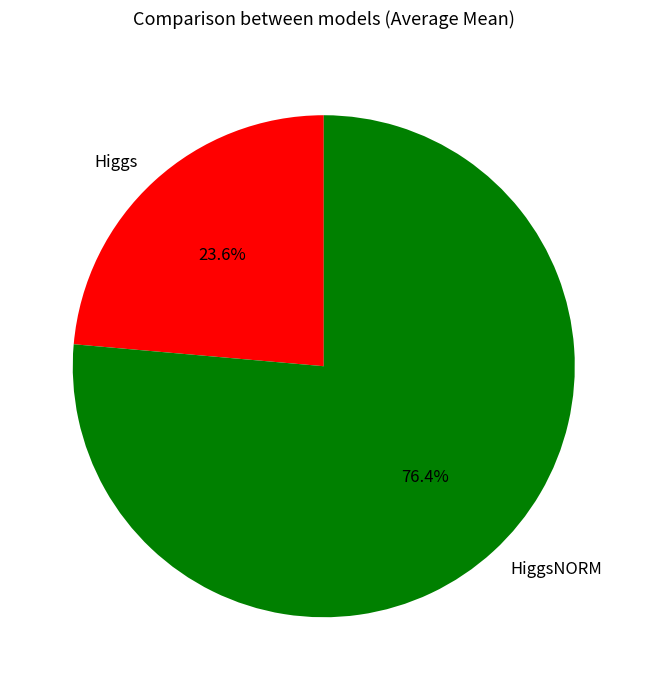

Which category has the smallest portion of the pie?

Higgs